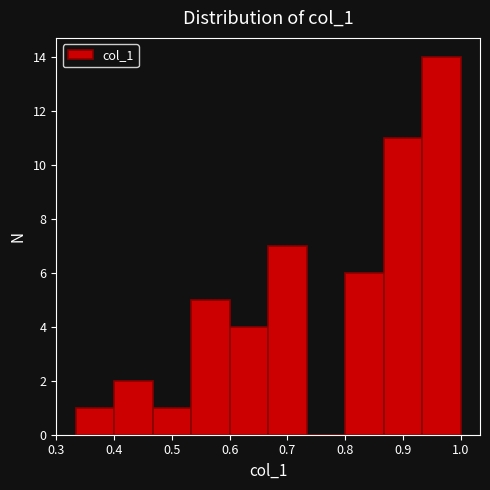

Reading left to right, list every bar in this chart as the range it spans on the x-axis followed by its height. Neither the bar edges nor the heights are printed on the chart, so give them approximately, as read against the axes.

0.33 to 0.40: 1
0.40 to 0.47: 2
0.47 to 0.53: 1
0.53 to 0.60: 5
0.60 to 0.67: 4
0.67 to 0.73: 7
0.73 to 0.80: 0
0.80 to 0.87: 6
0.87 to 0.93: 11
0.93 to 1.00: 14